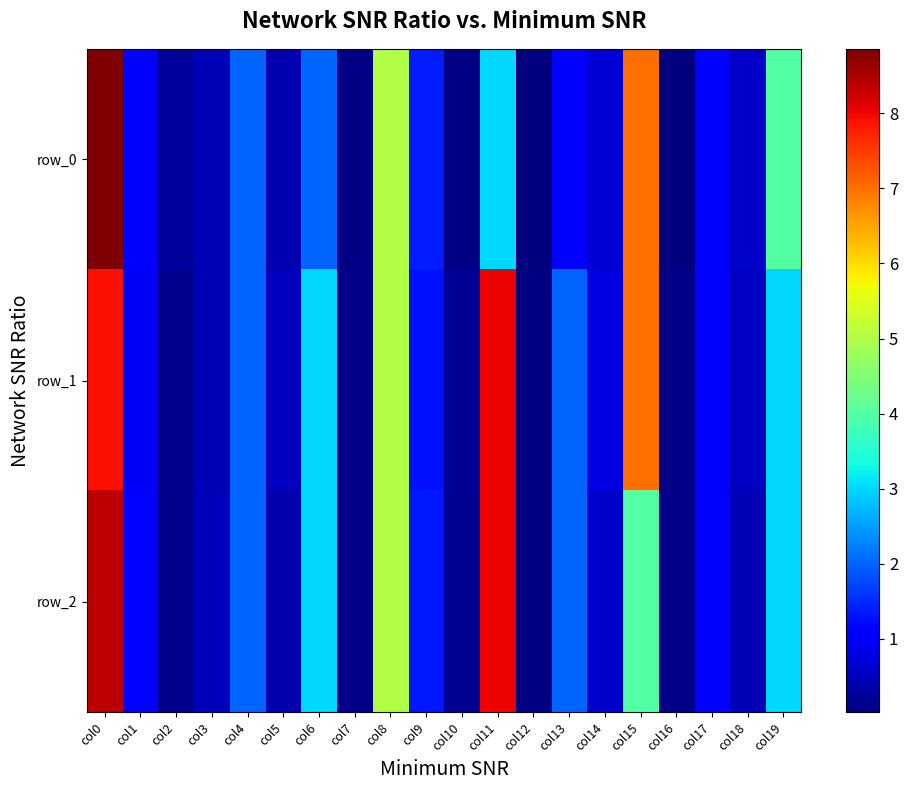

Which series has the widest spread of values?

row_0